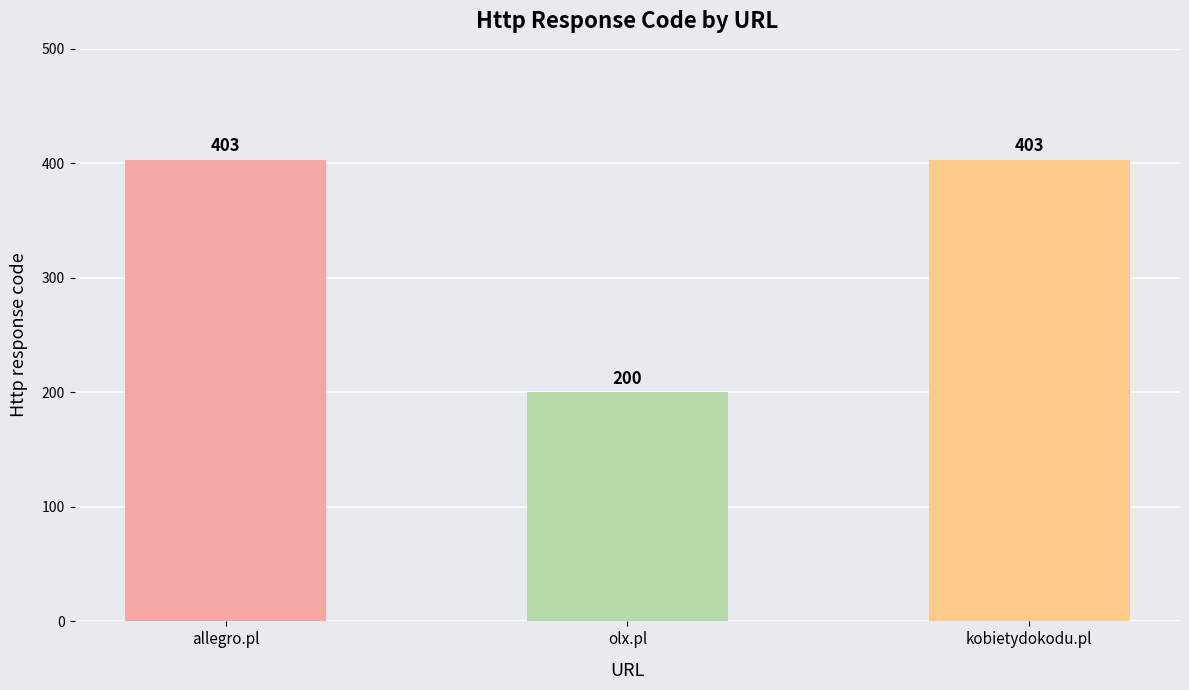

What is the average value?

335